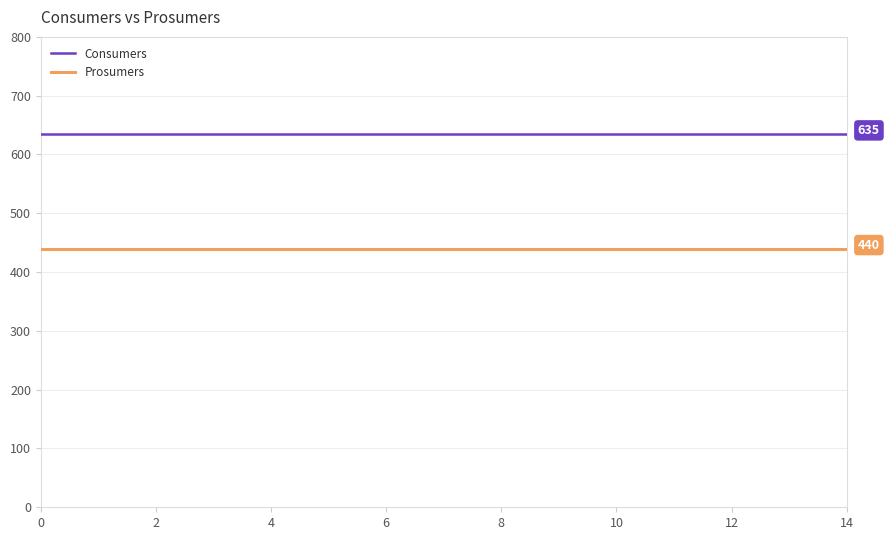

What is the smallest value displayed?

440